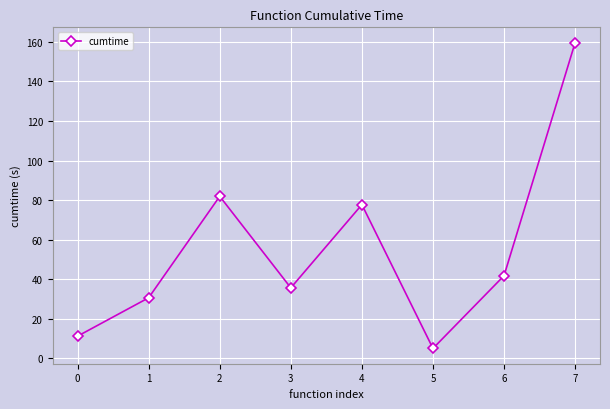

What is the difference between the values at 0 and 1?

19.4